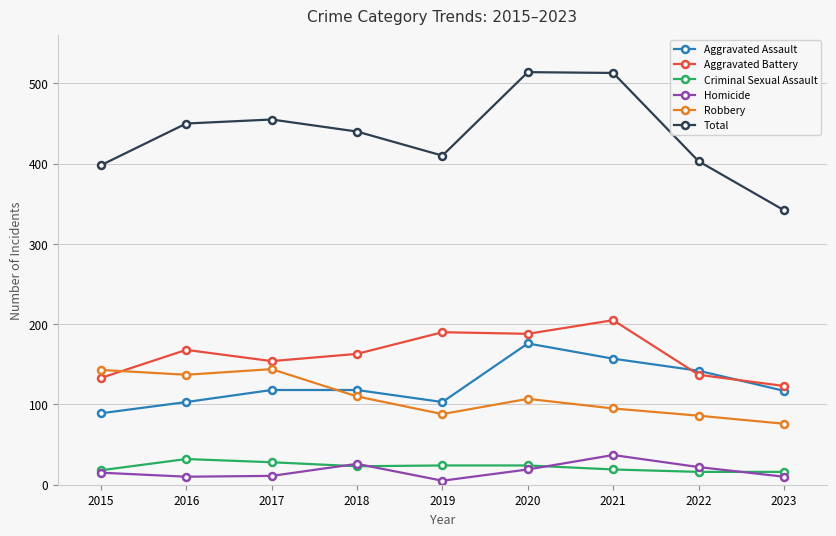

Which series has the largest range (max minus min)?

Total